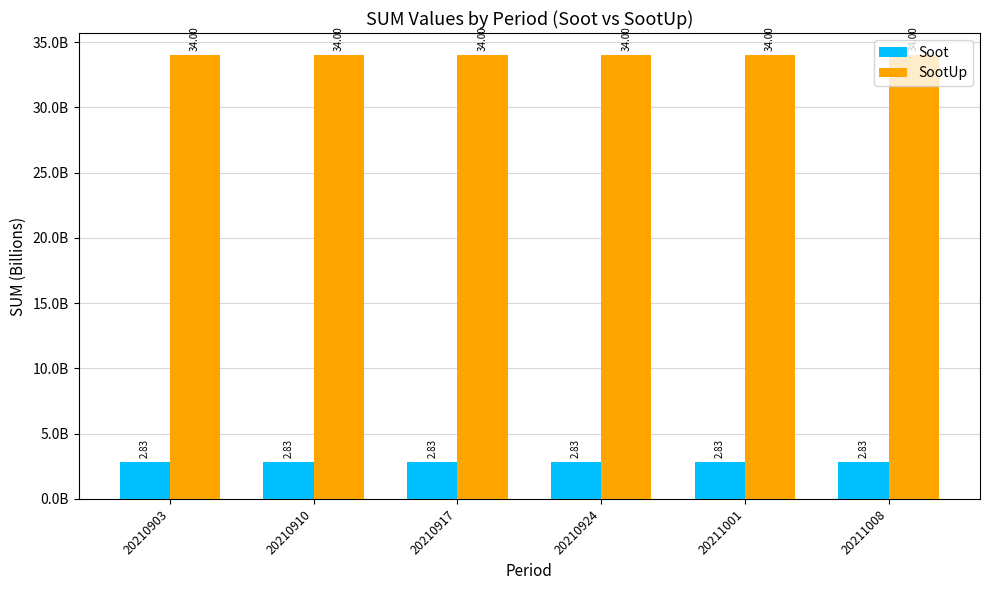

What are all the series names shown in the legend?

Soot, SootUp